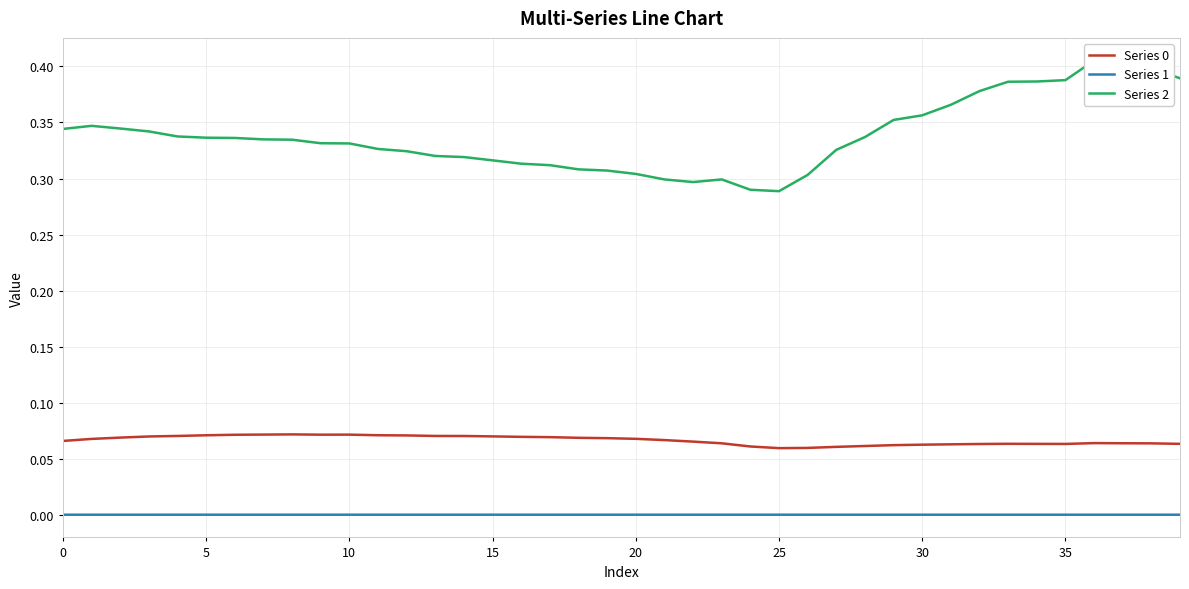

At how many categories does at least one series exceed 0?

40